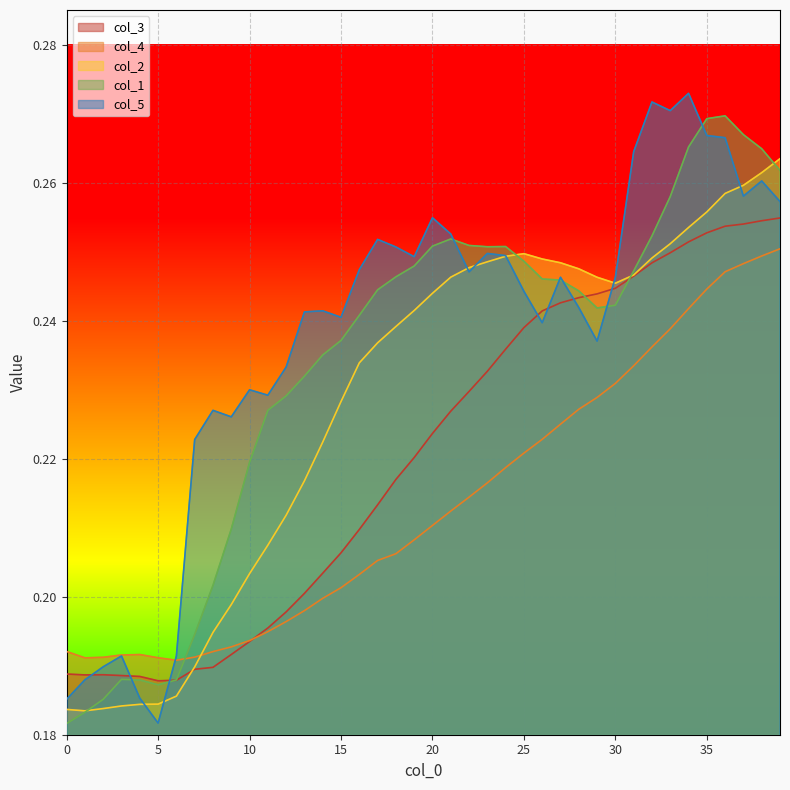

List the series in order of their overall mean, highest first.

col_5, col_1, col_2, col_3, col_4